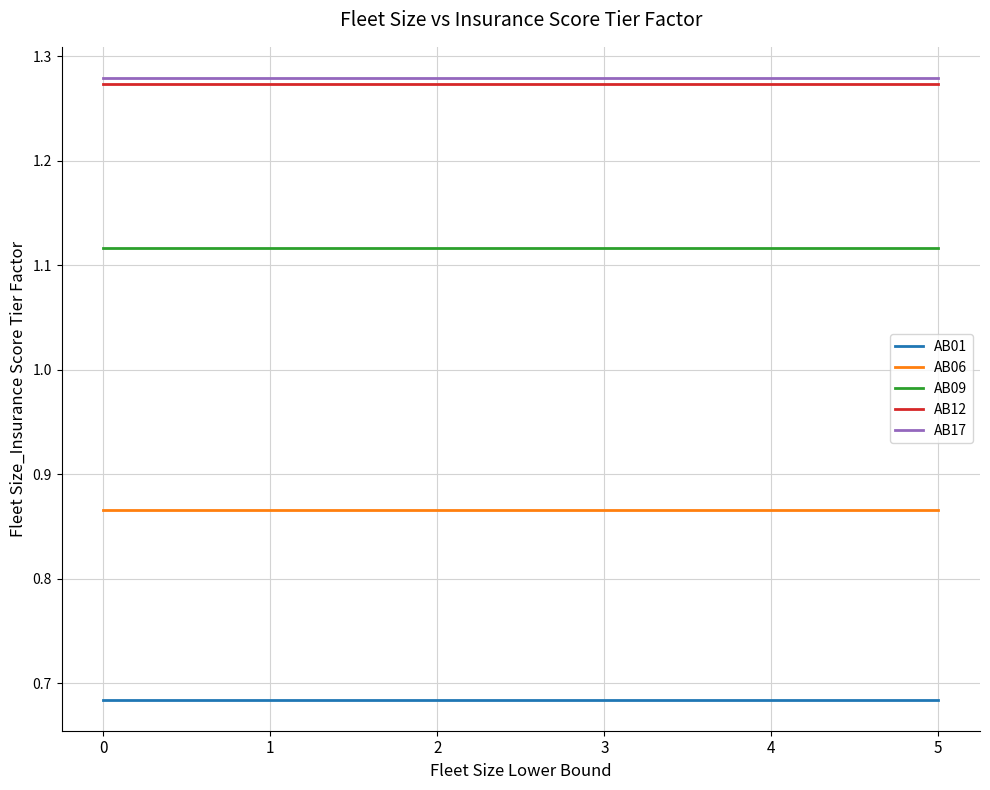

True or false: AB12 and AB06 intersect in this chart.

False